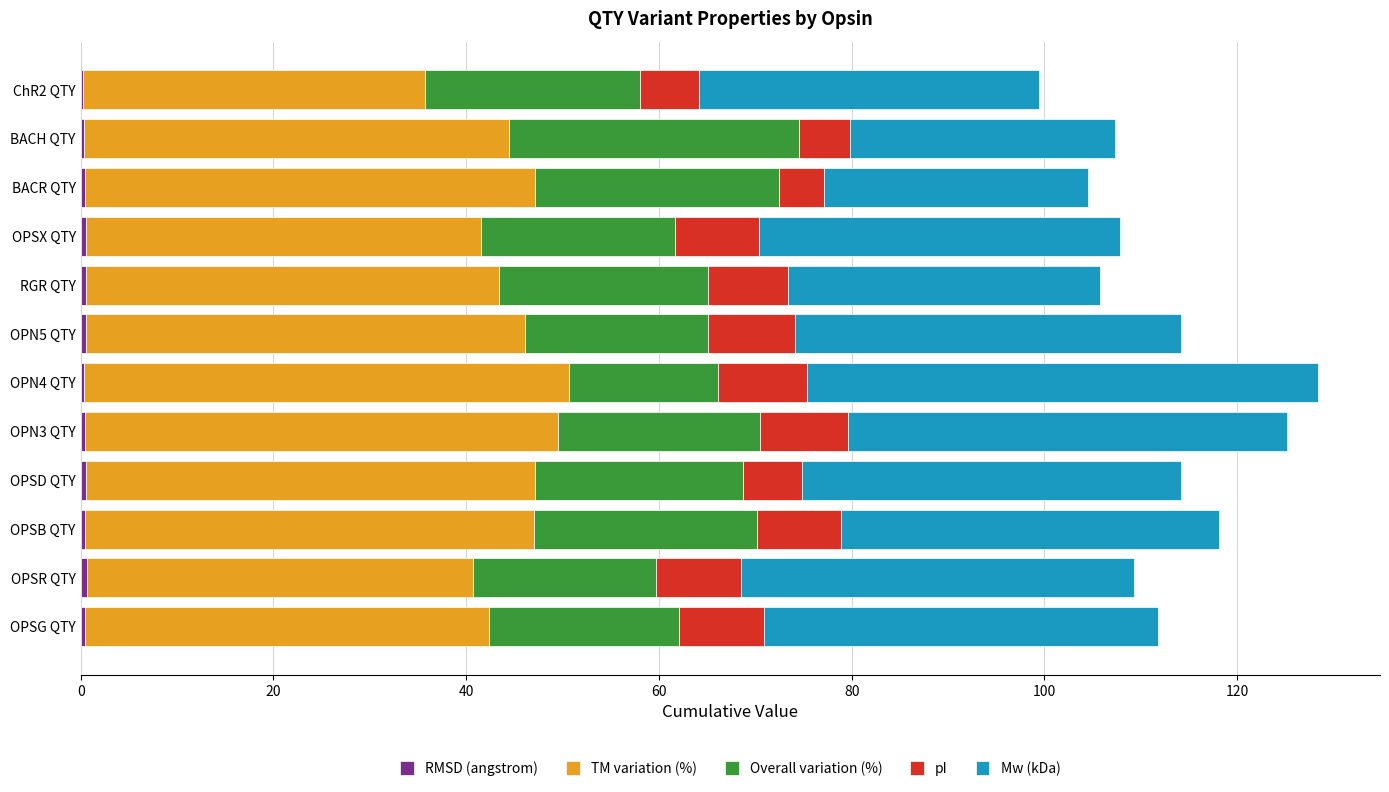

How many data points does each series have?

12